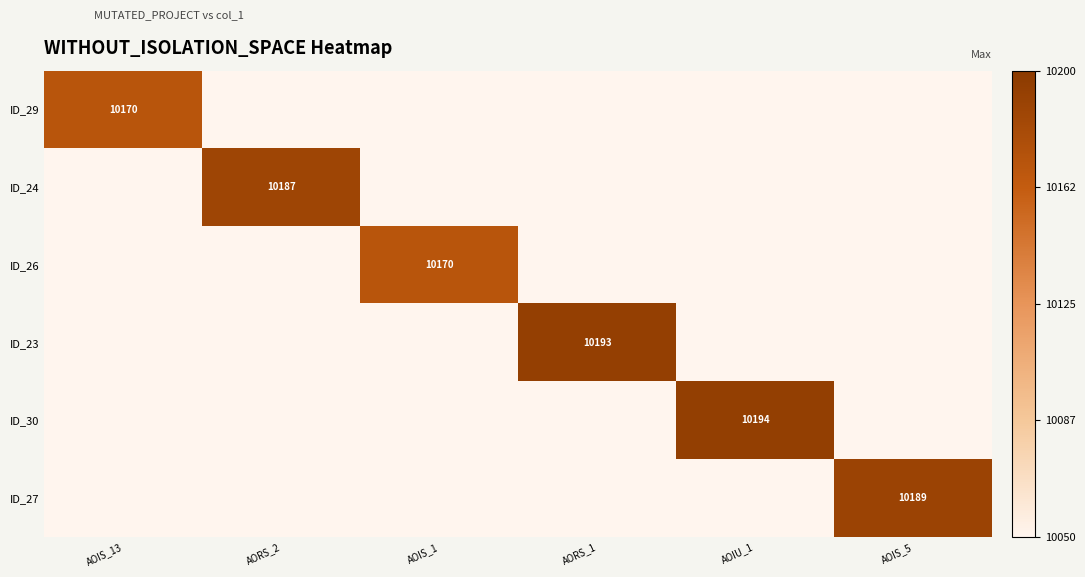

What is the difference between the ID_24 values at AORS_2 and AOIU_1?

10187